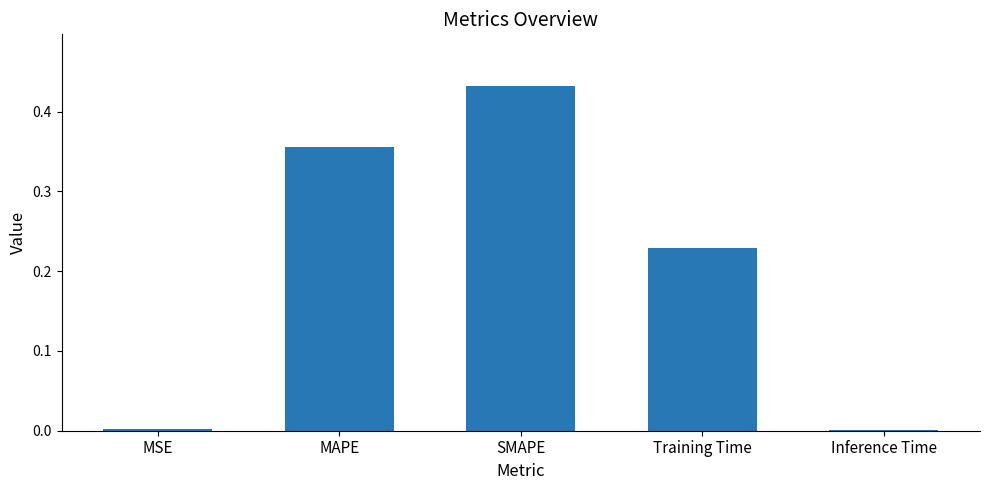

Is it true that the value at Inference Time is 0.0?

True